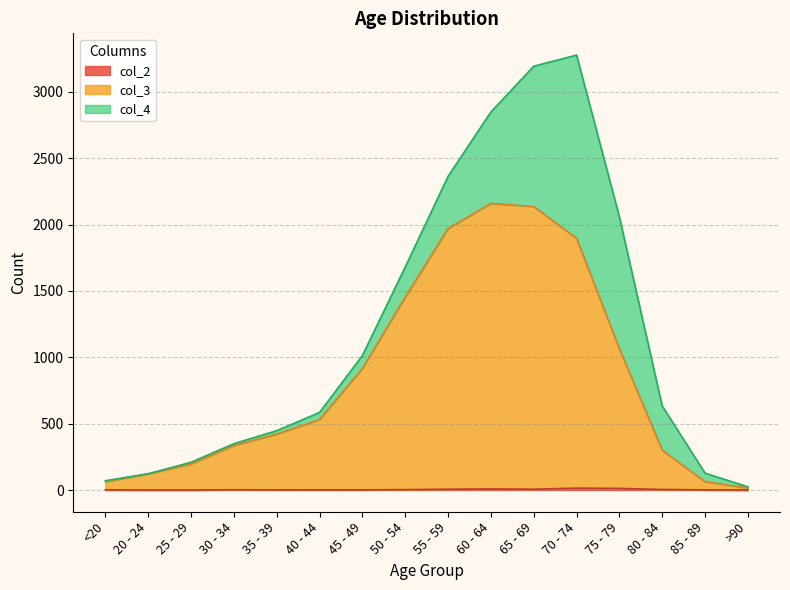

Is it true that col_2 equals 0 at 25 - 29?

True